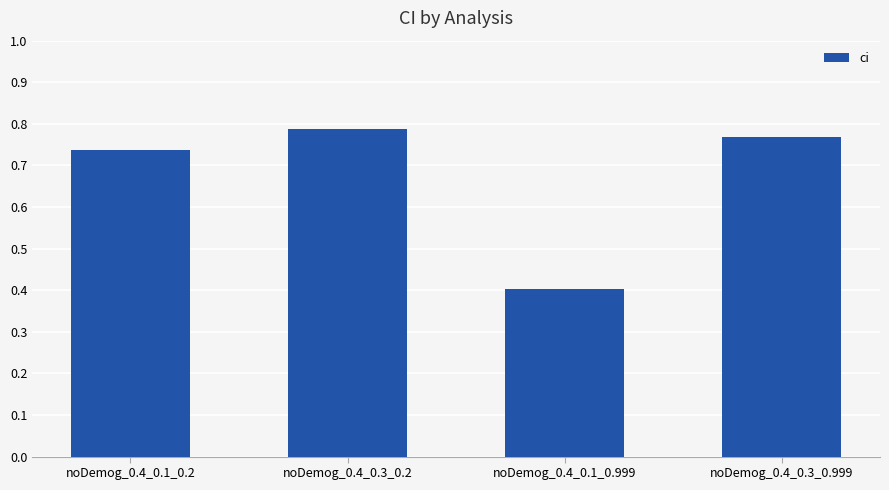

Count the values in the range 0 to 1.

4